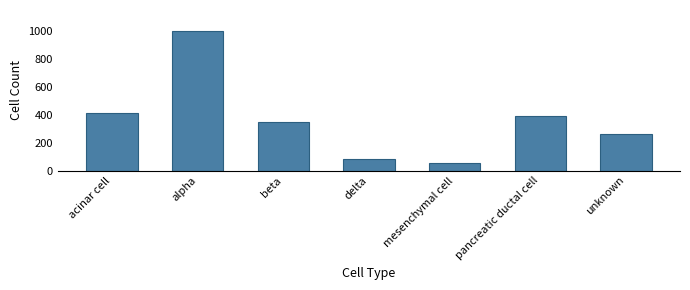

Are the bars horizontal?

No